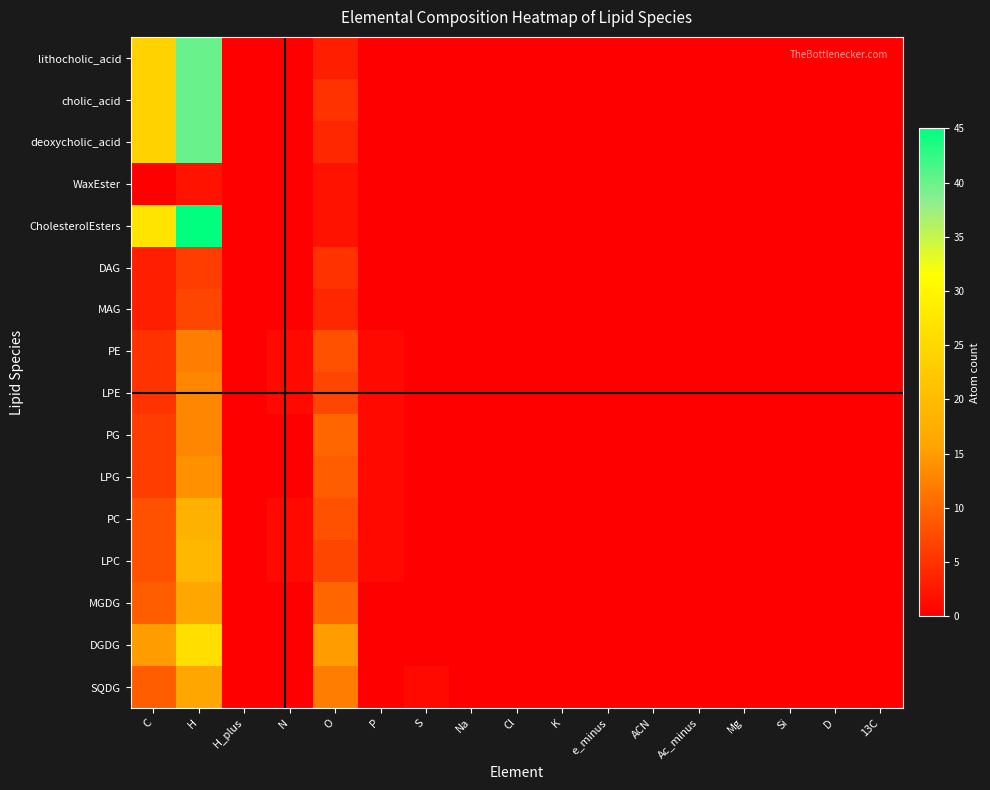

Between e_minus and Si, which series saw the biggest shift?

lithocholic_acid